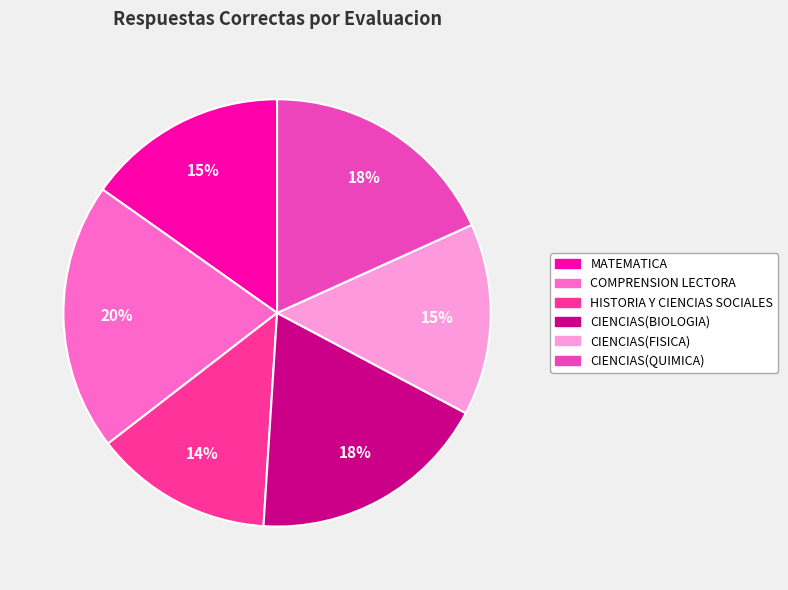

To the nearest percent, what is the combined percentage of MATEMATICA and COMPRENSION LECTORA?

35%